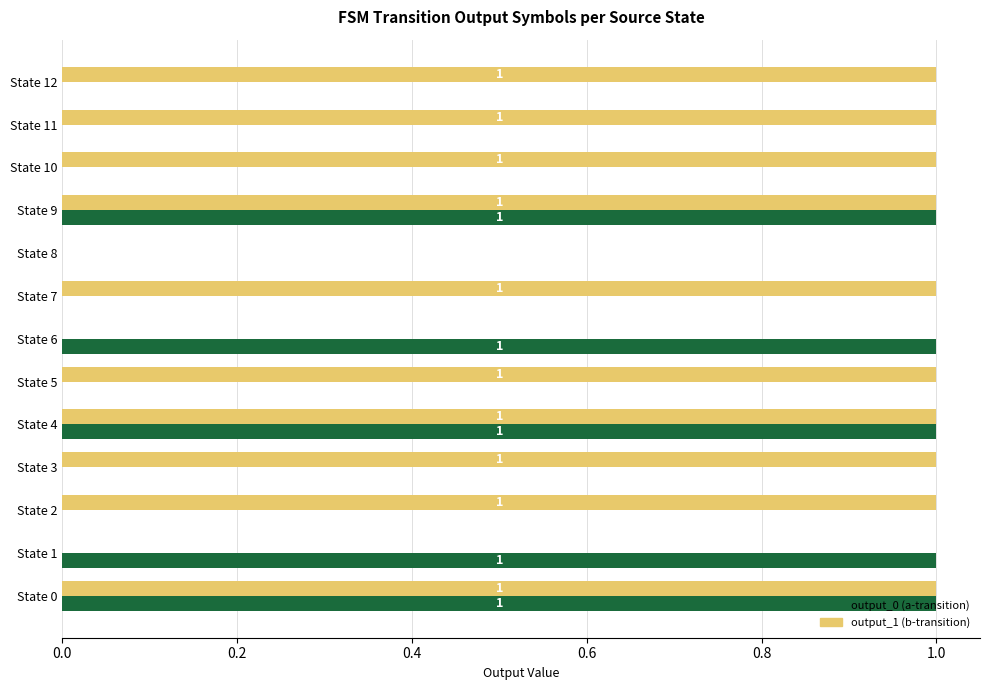

Is the value of output_0 (a-transition) at State 8 greater than the value of output_1 (b-transition) at State 7?

No